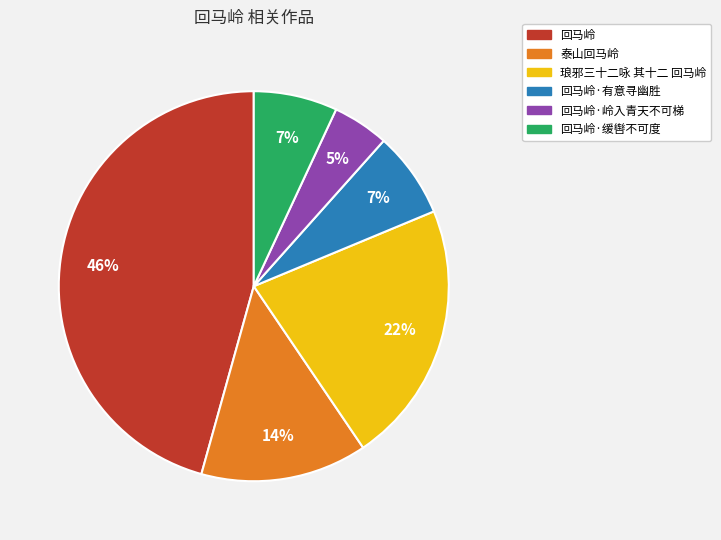

Is there any slice that represents more than half of the pie?

No